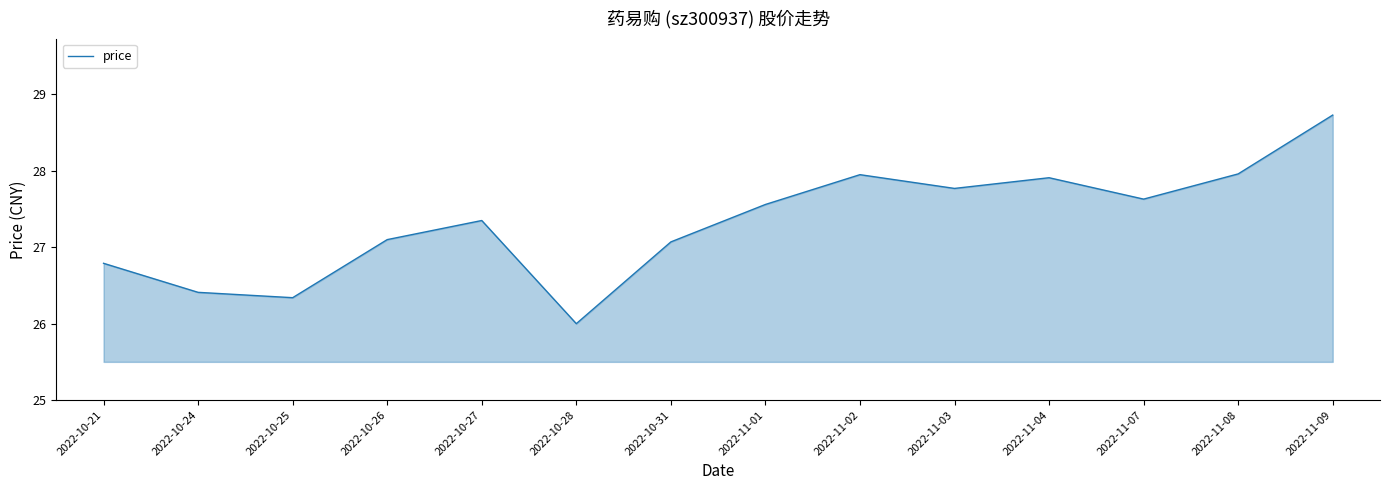

True or false: the data shows 26.4 at 2022-10-24.

True